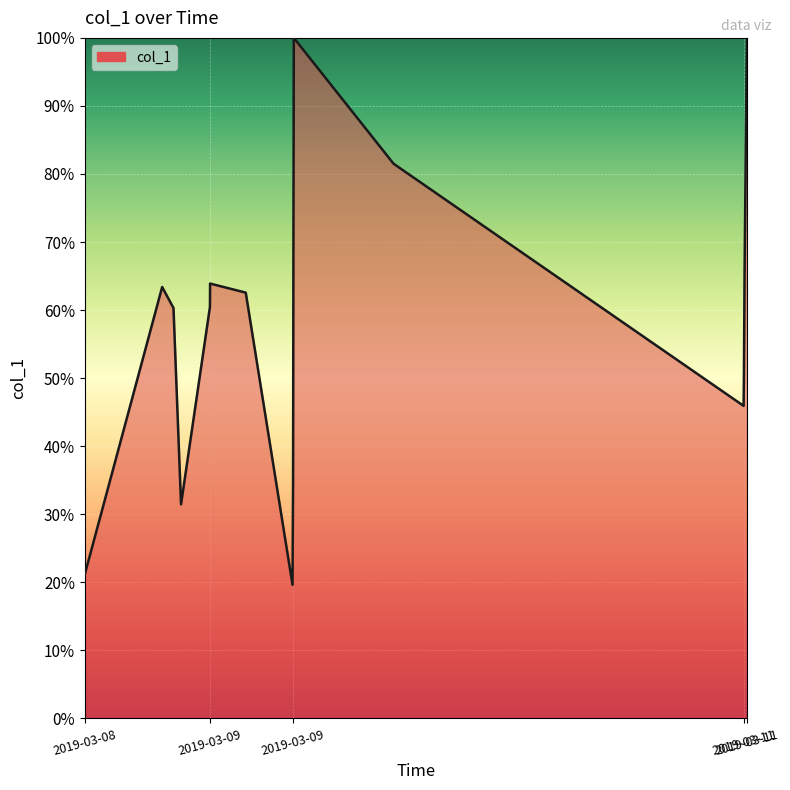

What is the greatest value displayed?

100.0